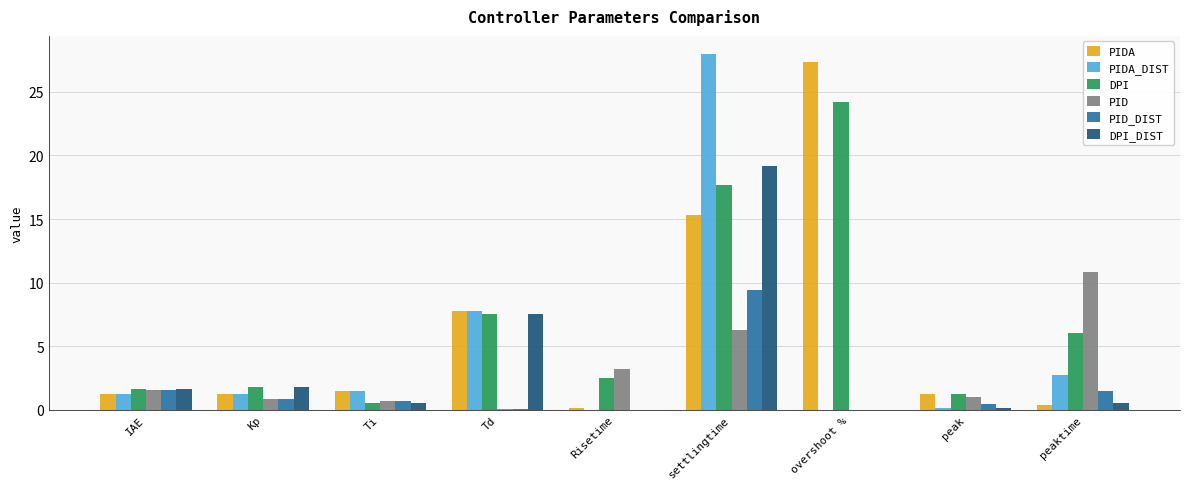

List the labels in order of PID value, largest first.

peaktime, settlingtime, Risetime, IAE, peak, Kp, Ti, Td, overshoot %